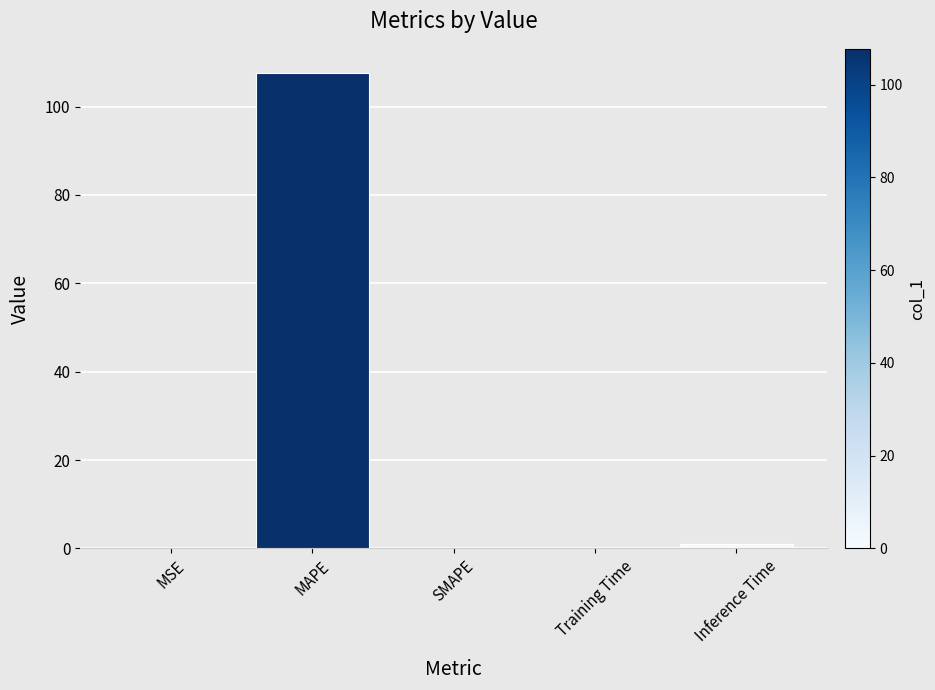

What is the change in value from MAPE to SMAPE?

-107.7